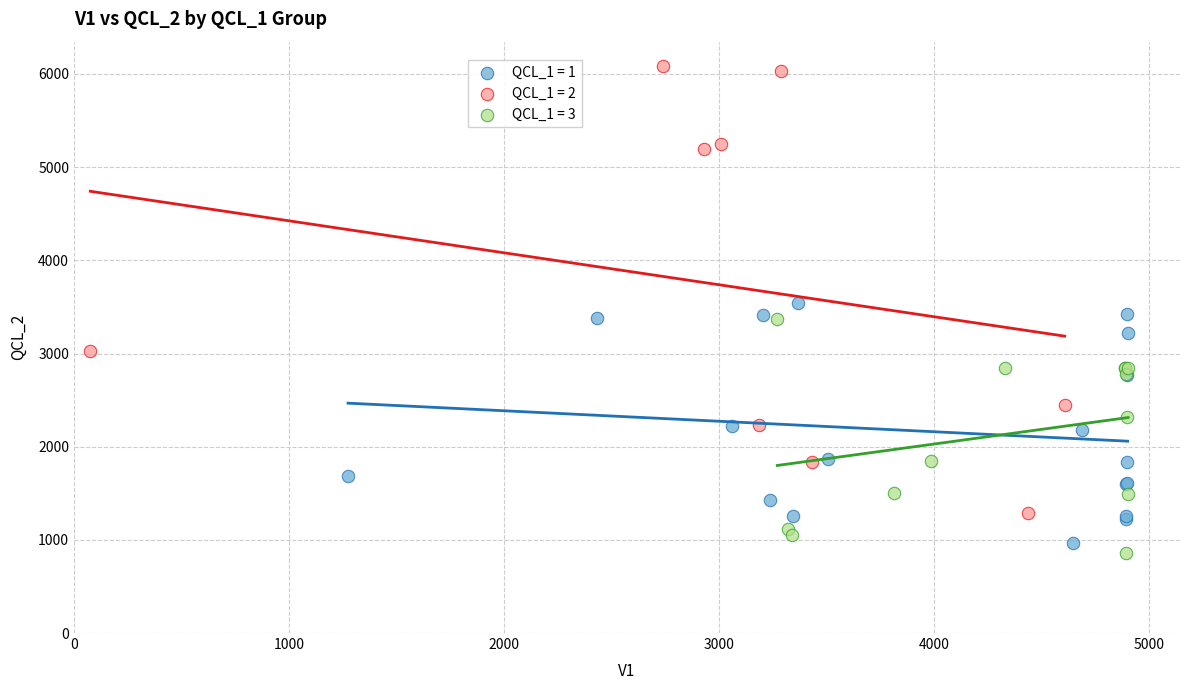

Which series contains the highest Y value?

QCL_1 = 2